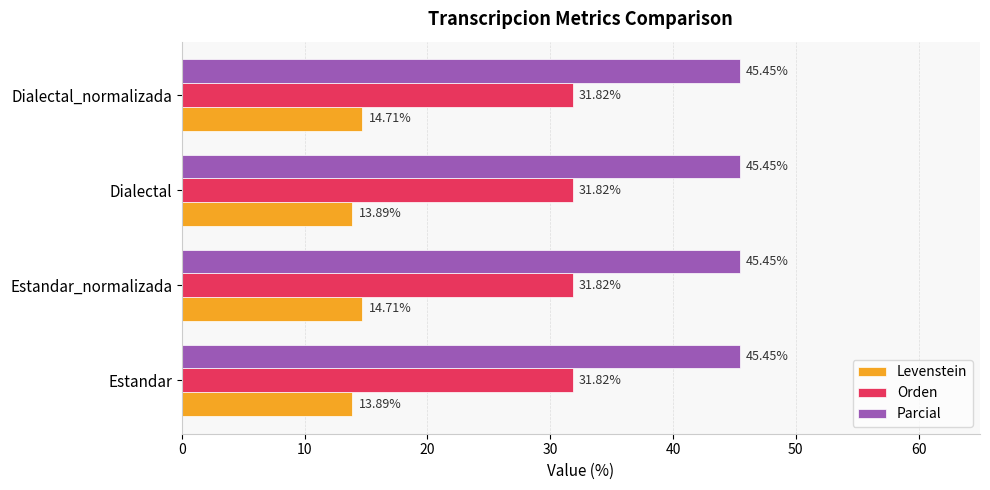

What is the total value across all series at Dialectal?

91.2